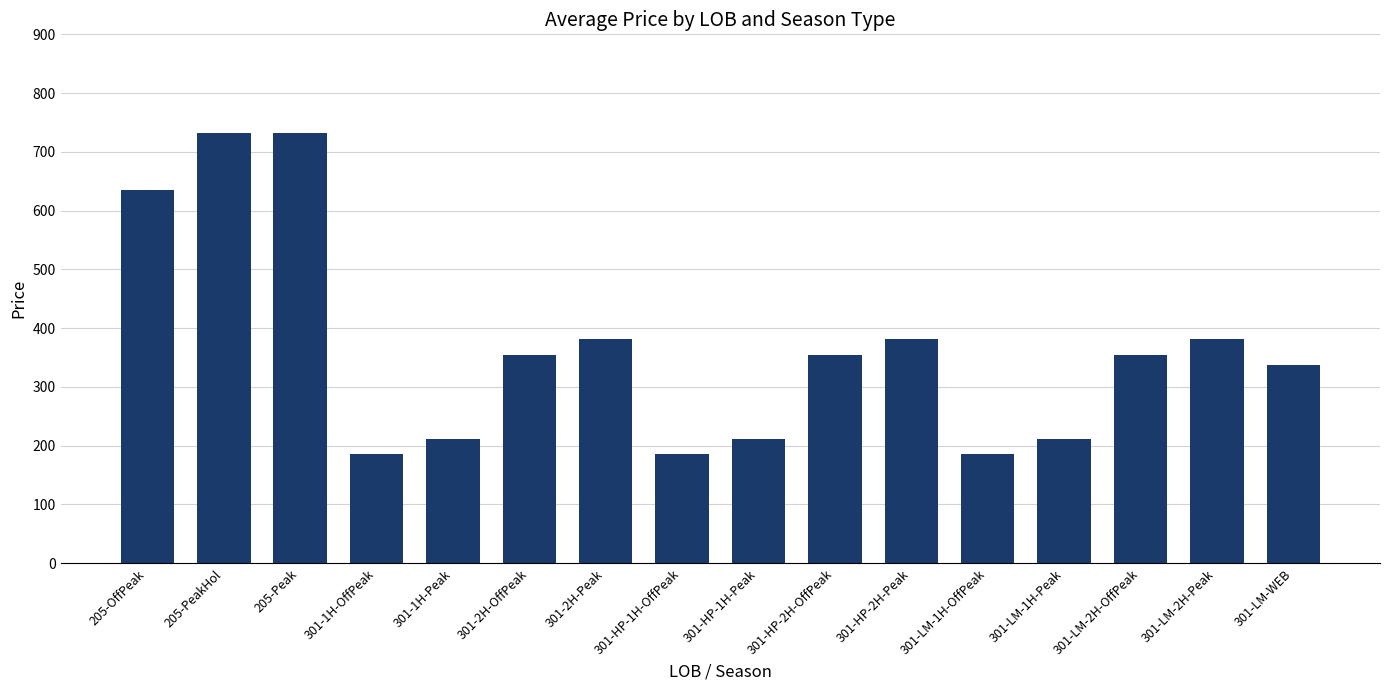

Reading left to right, list all the values displayed in this chart.

205-OffPeak=635.4	205-PeakHol=731.4	205-Peak=731.4	301-1H-OffPeak=186.0	301-1H-Peak=211.0	301-2H-OffPeak=355.0	301-2H-Peak=381.0	301-HP-1H-OffPeak=186.0	301-HP-1H-Peak=211.0	301-HP-2H-OffPeak=355.0	301-HP-2H-Peak=381.0	301-LM-1H-OffPeak=186.0	301-LM-1H-Peak=211.0	301-LM-2H-OffPeak=355.0	301-LM-2H-Peak=381.0	301-LM-WEB=338.0